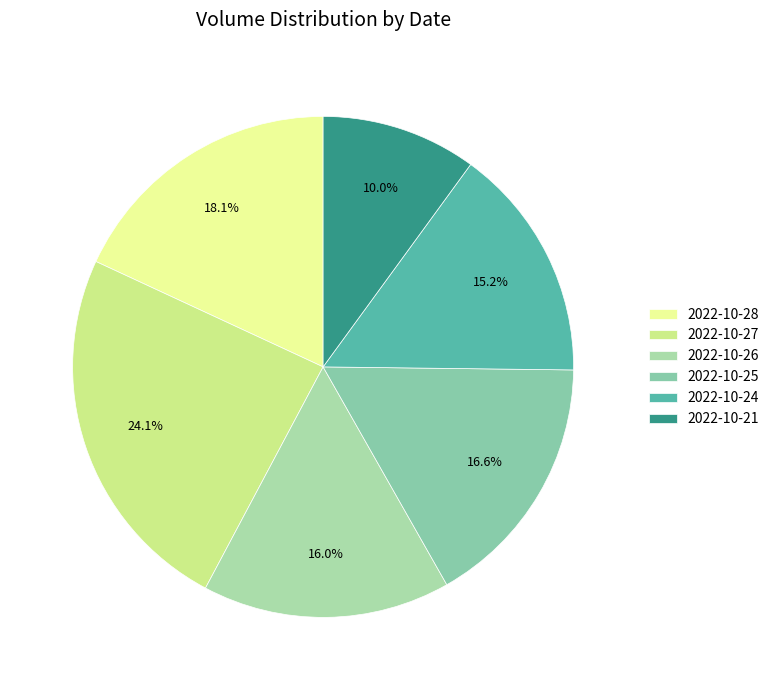

Which category has the biggest portion of the pie?

2022-10-27